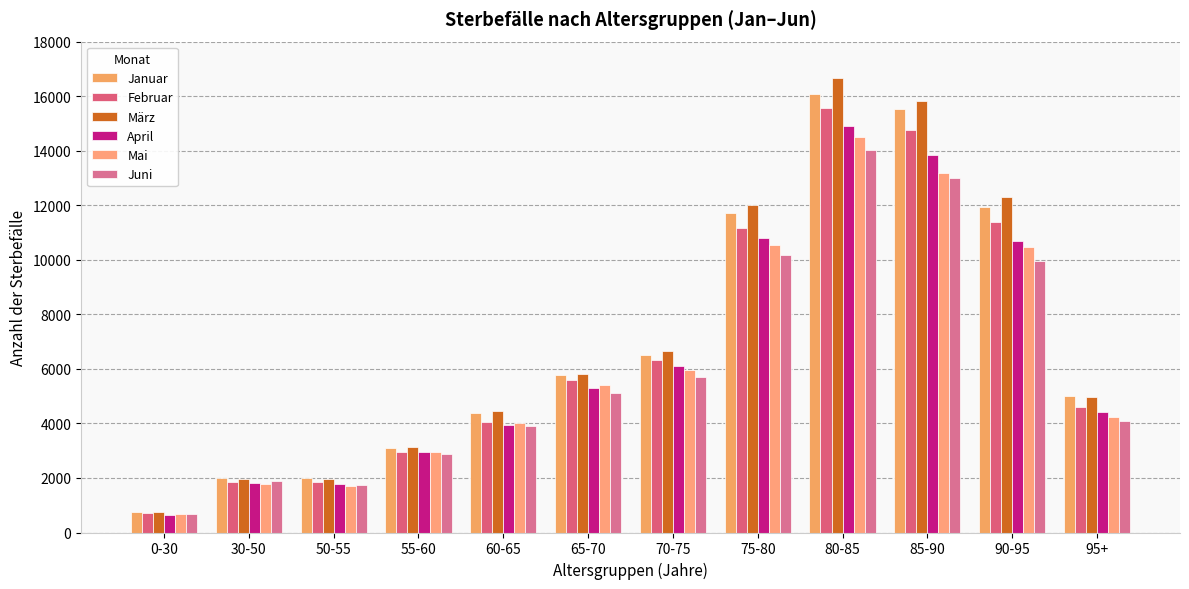

Does the chart contain any negative values?

No